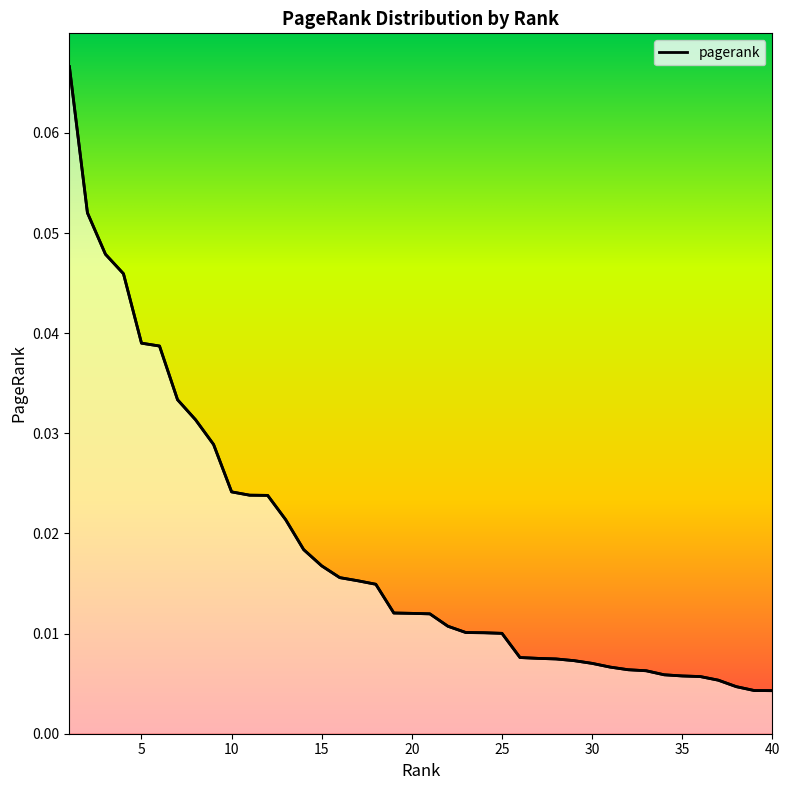

Between 9 and 32, which is larger?

9